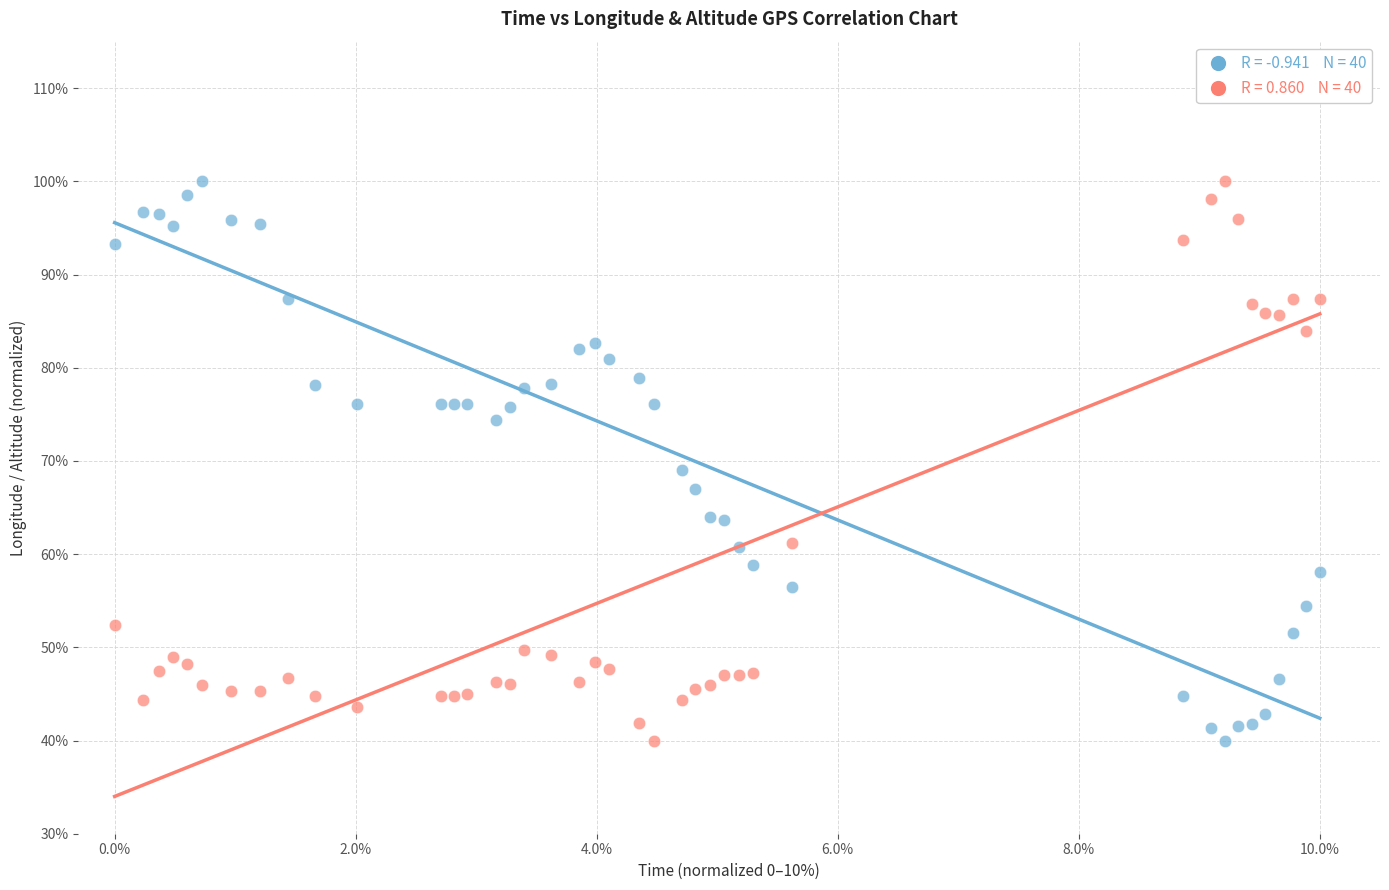

Across all series, what Y value is closest to 70?

69.0